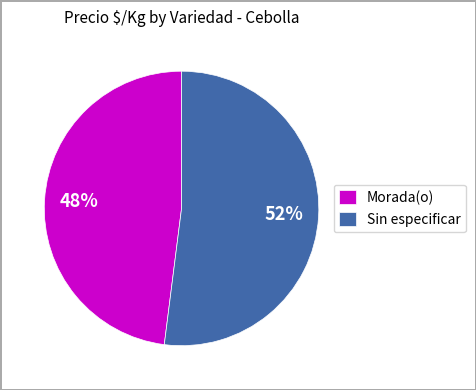

Does Sin especificar represent more than half of the total?

Yes